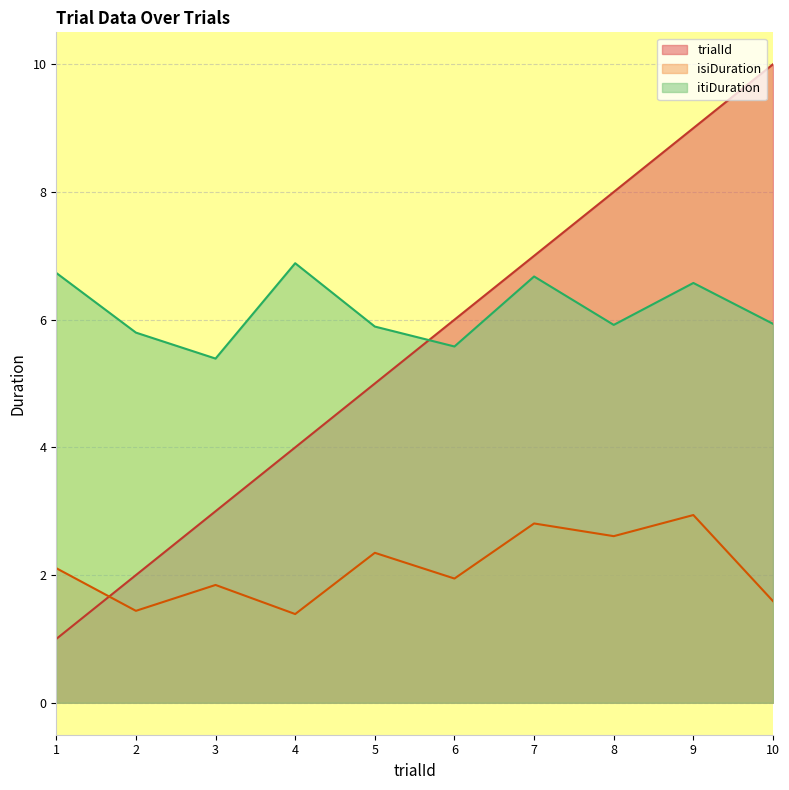

Is it true that trialId equals 4.6 at 8?

False